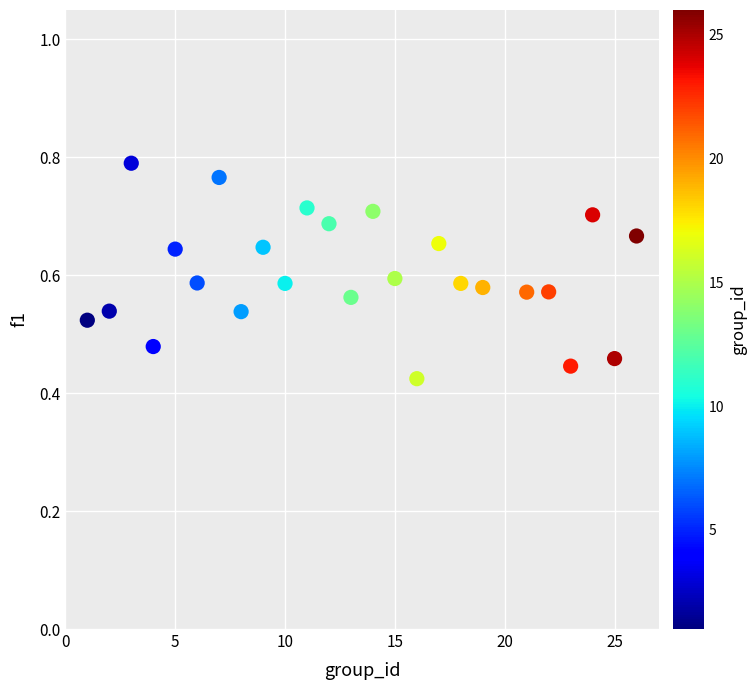

What is the range of X values (max minus min)?

25.0